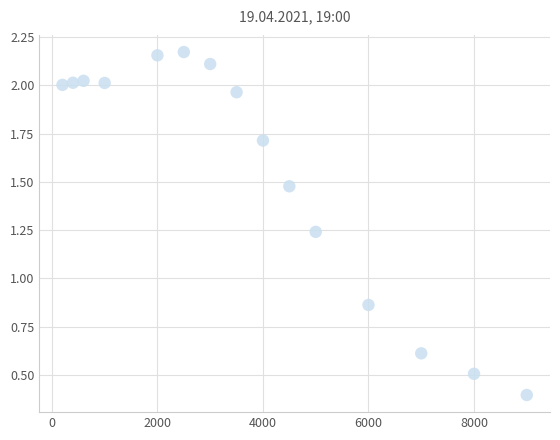

What is the range of Y values (max minus min)?

1.8